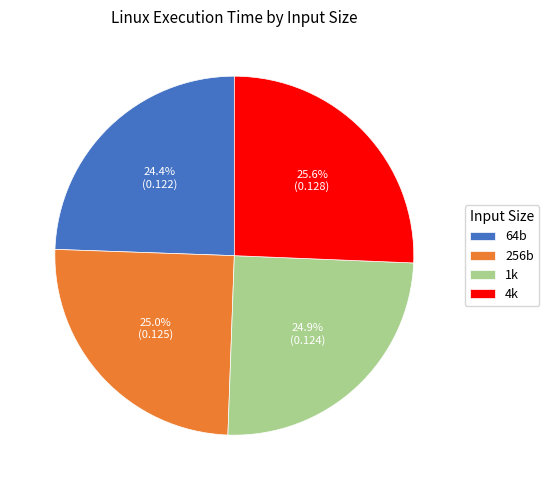

Which category has the biggest portion of the pie?

4k